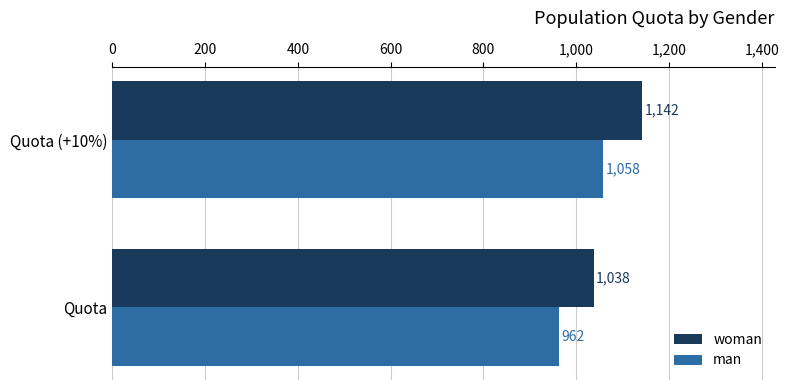

List the labels in order of man value, largest first.

Quota (+10%), Quota